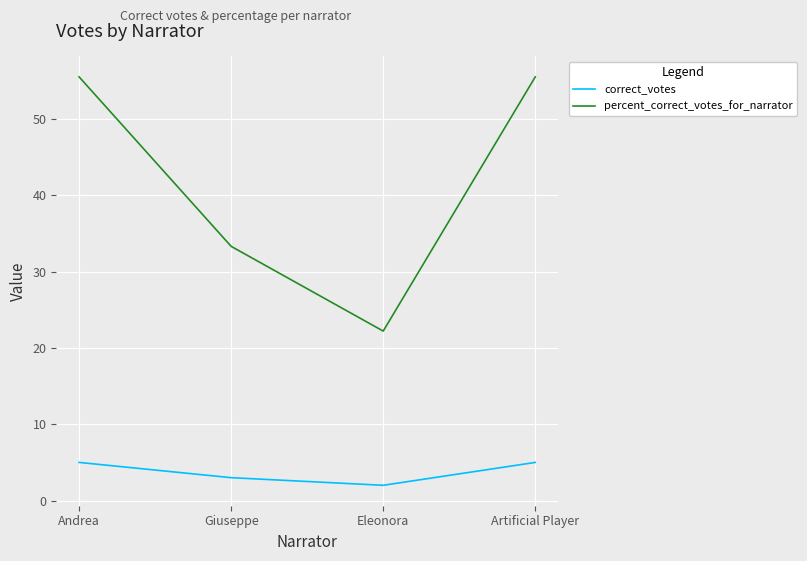

What is the difference between the maximum and minimum values in the correct_votes series?

3.0